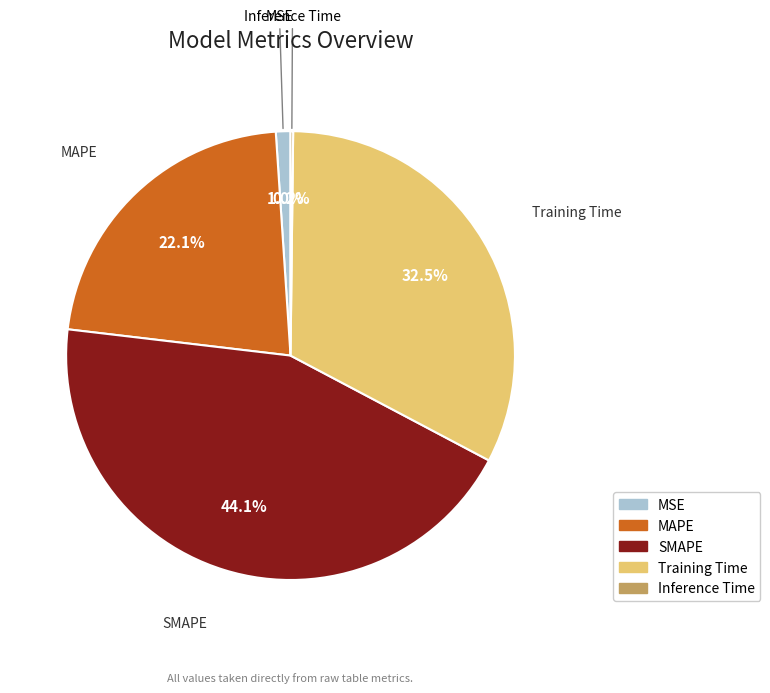

Which category has the biggest portion of the pie?

SMAPE